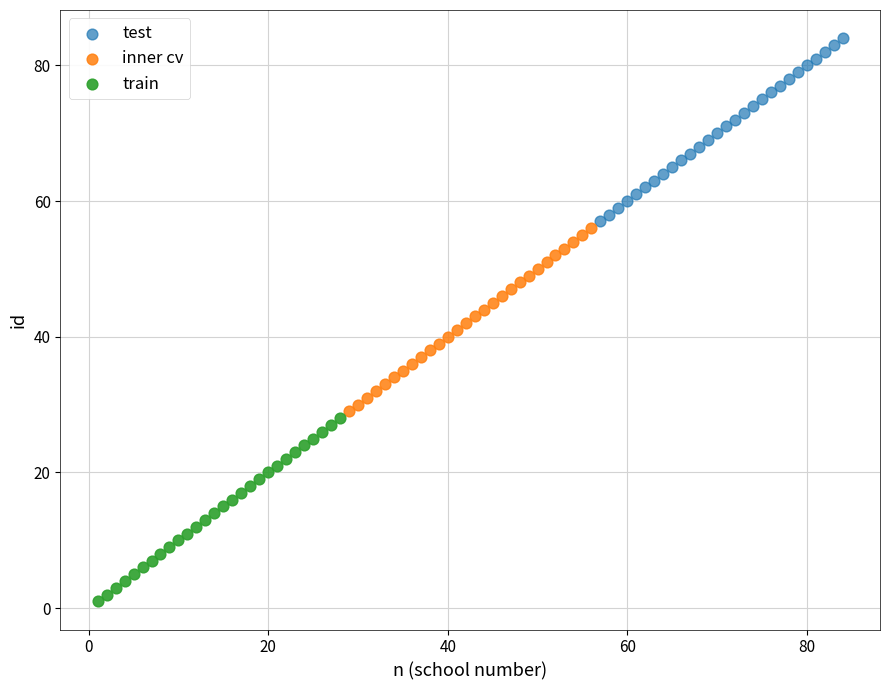

Which series reaches the minimum Y coordinate?

train